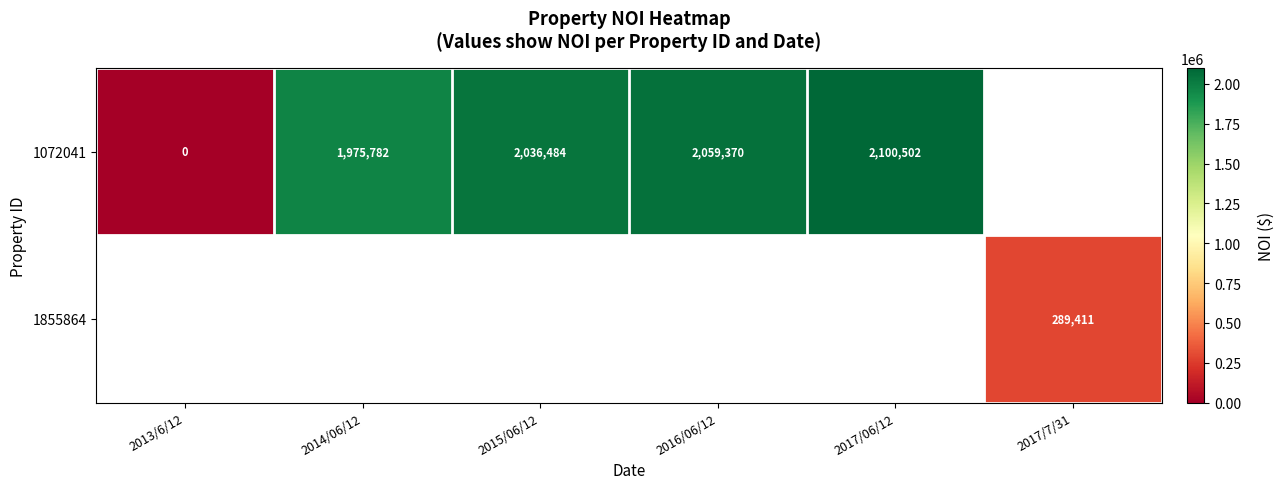

What is the greatest value displayed?

2100502.2